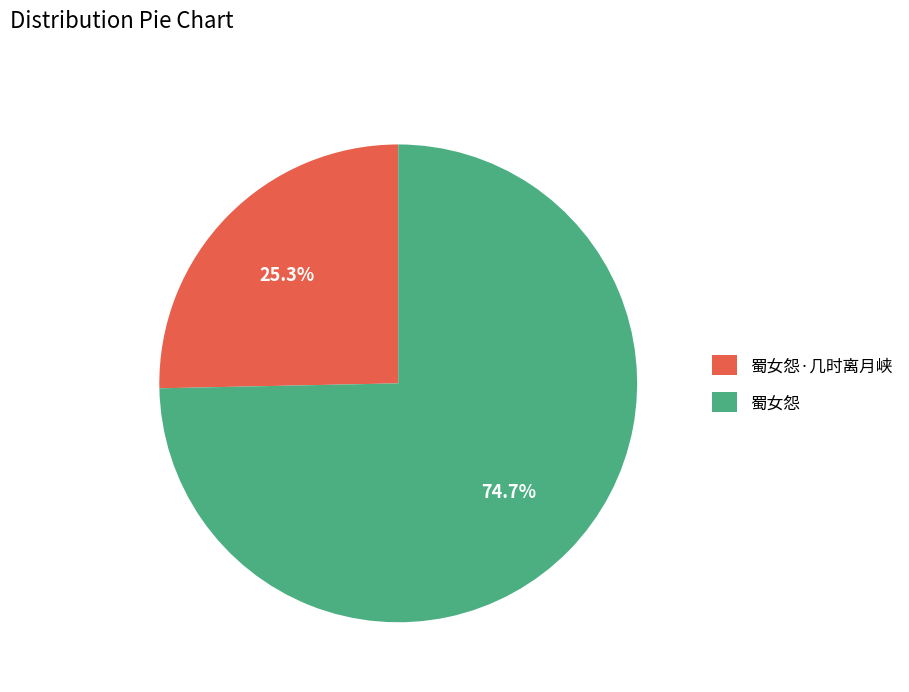

Between 蜀女怨·几时离月峡 and 蜀女怨, which is larger?

蜀女怨